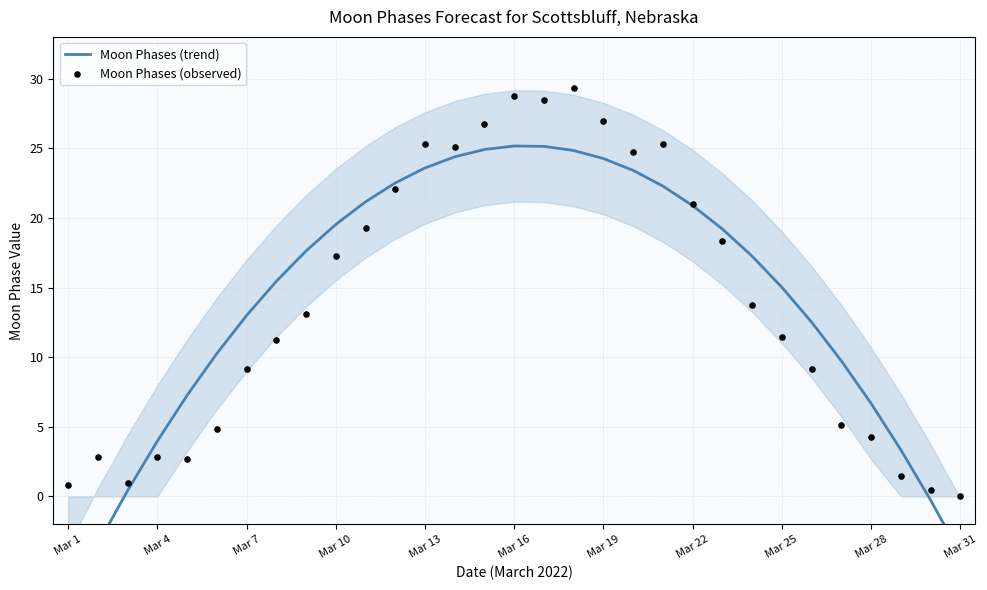

Which series reaches the maximum Y coordinate?

Moon Phases (observed)